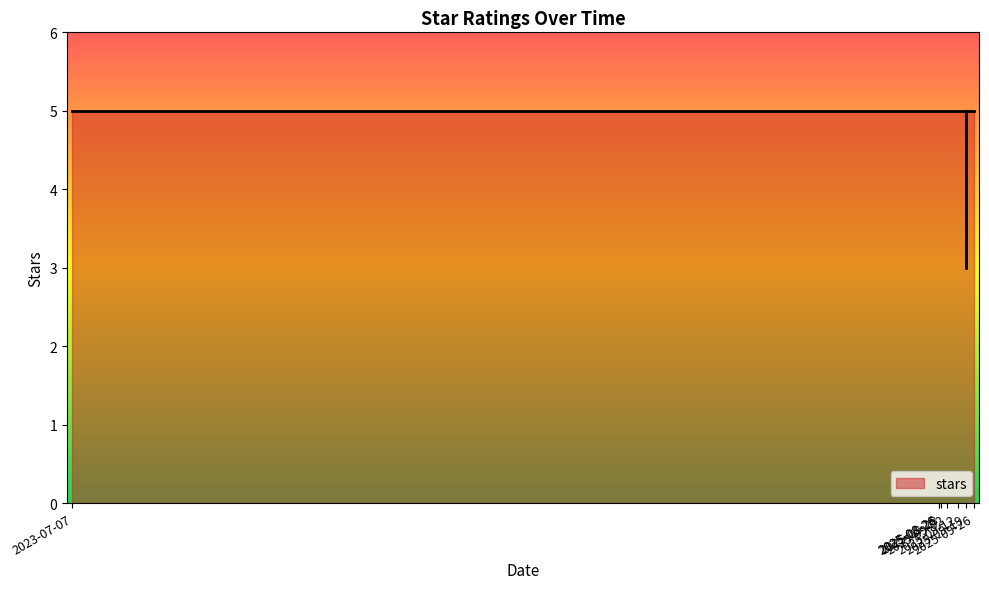

Read the value at 2023-07-07.

5